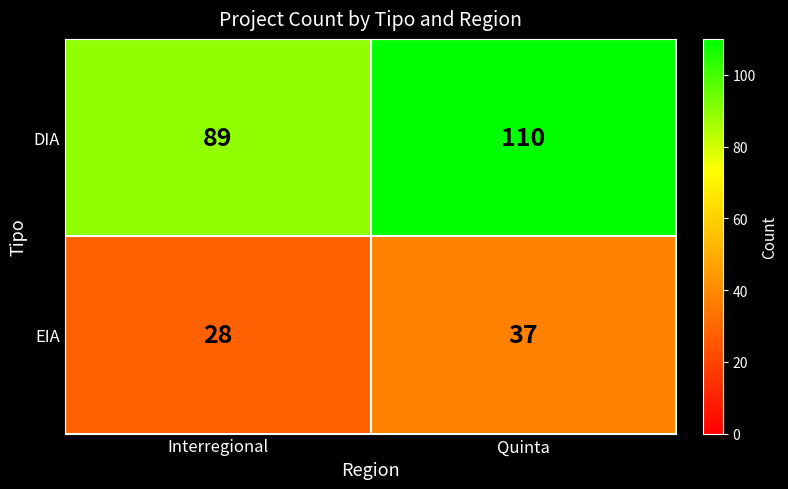

True or false: EIA has a value of 38 at Interregional.

False